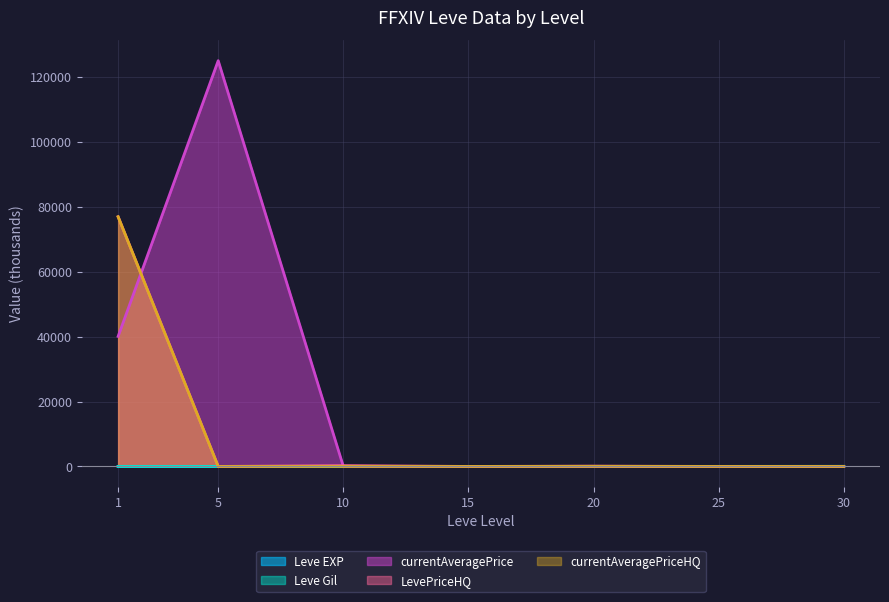

Does the chart display data point markers on the line(s)?

No